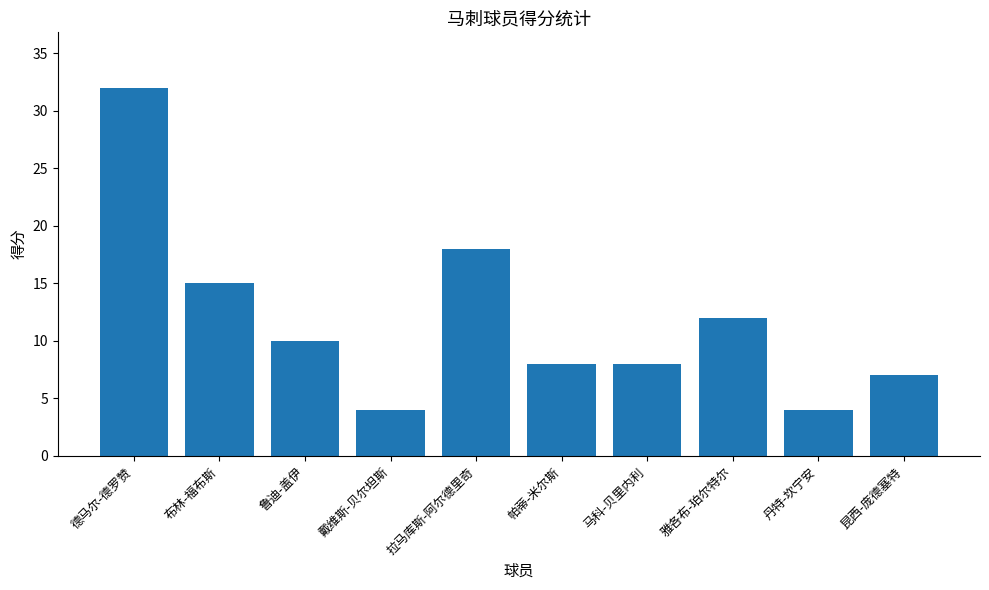

What is the label of the 5th bar from the right?

帕蒂-米尔斯